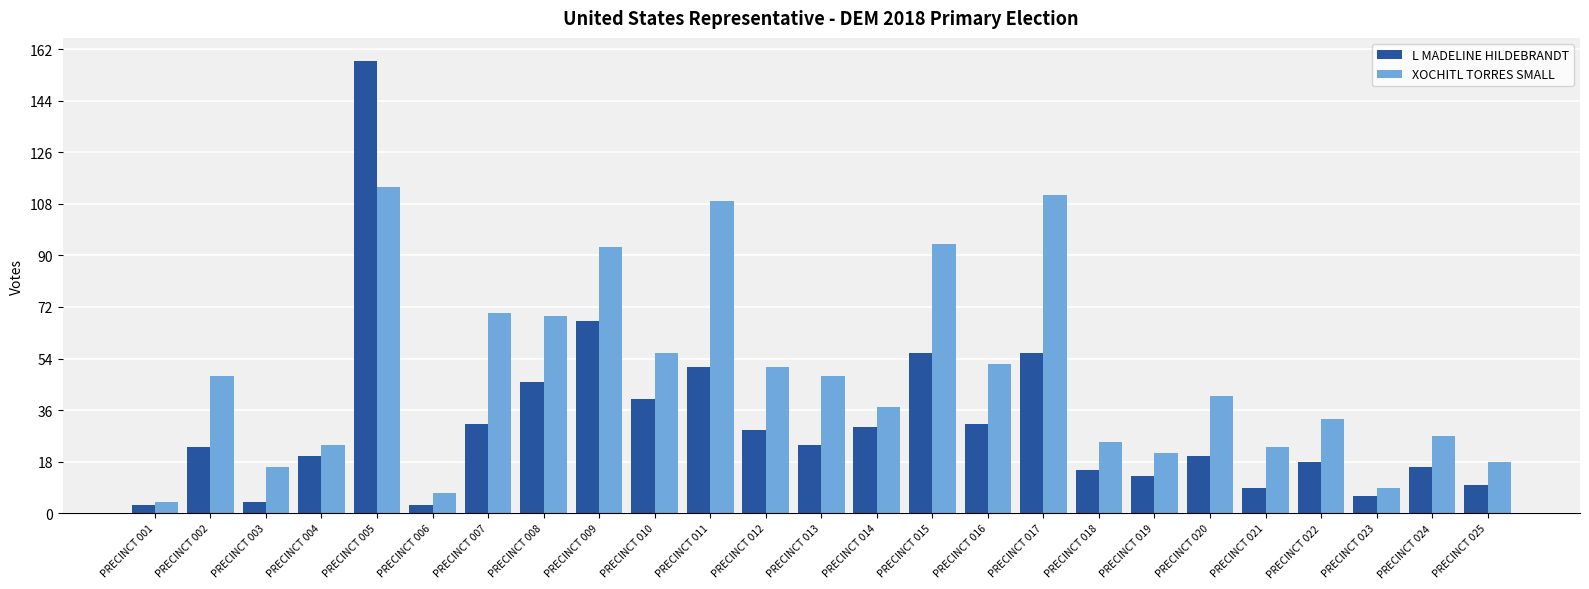

Which series changed the most between PRECINCT 015 and PRECINCT 022?

XOCHITL TORRES SMALL